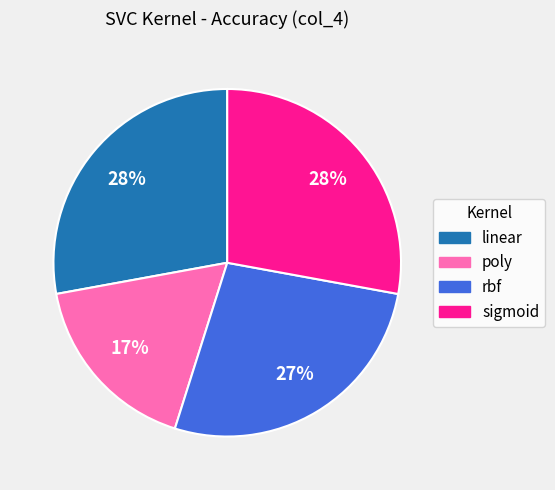

The poly slice represents 6% of the pie. True or false?

False